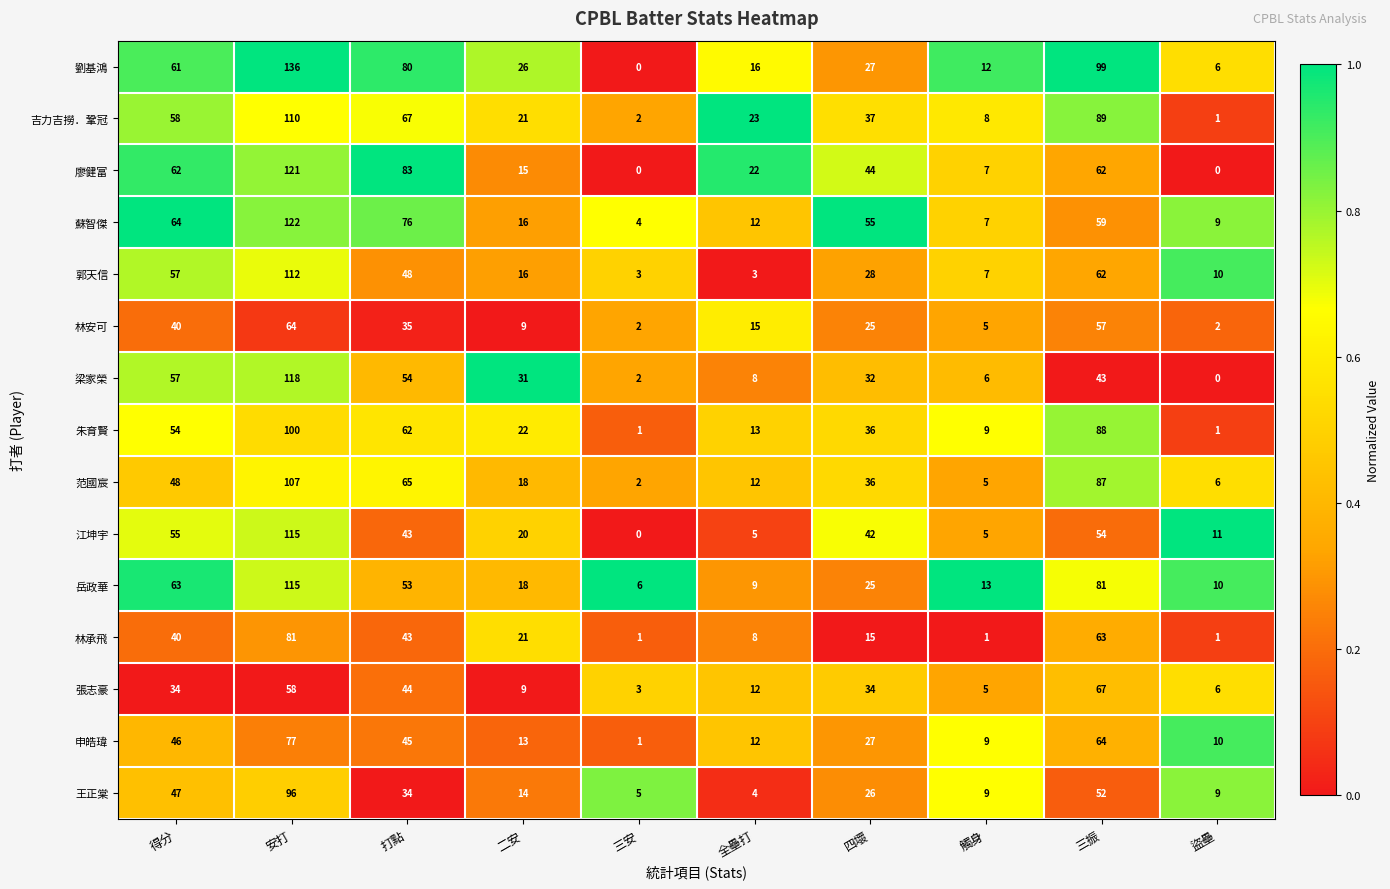

The value of 廖健富 at 觸身 is 11. True or false?

False